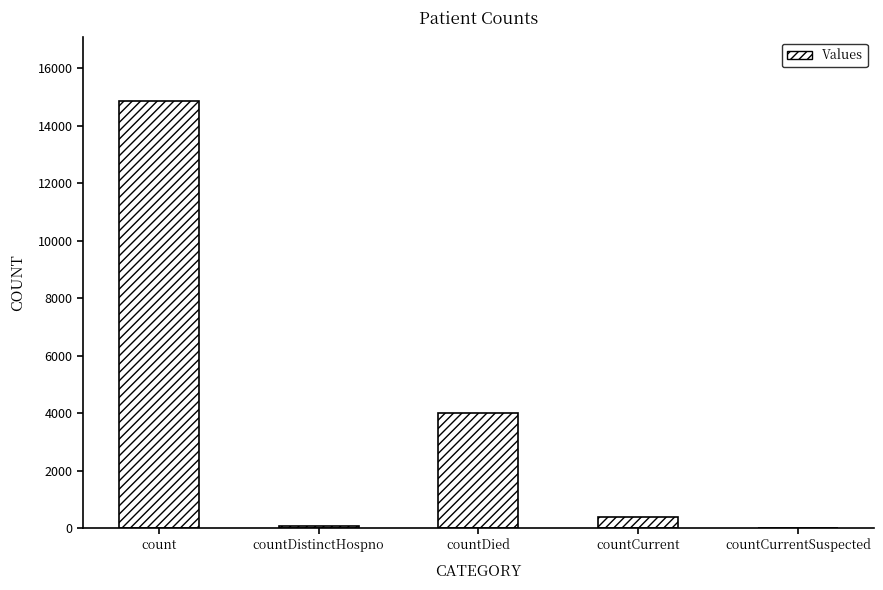

The value at count is 7851. True or false?

False